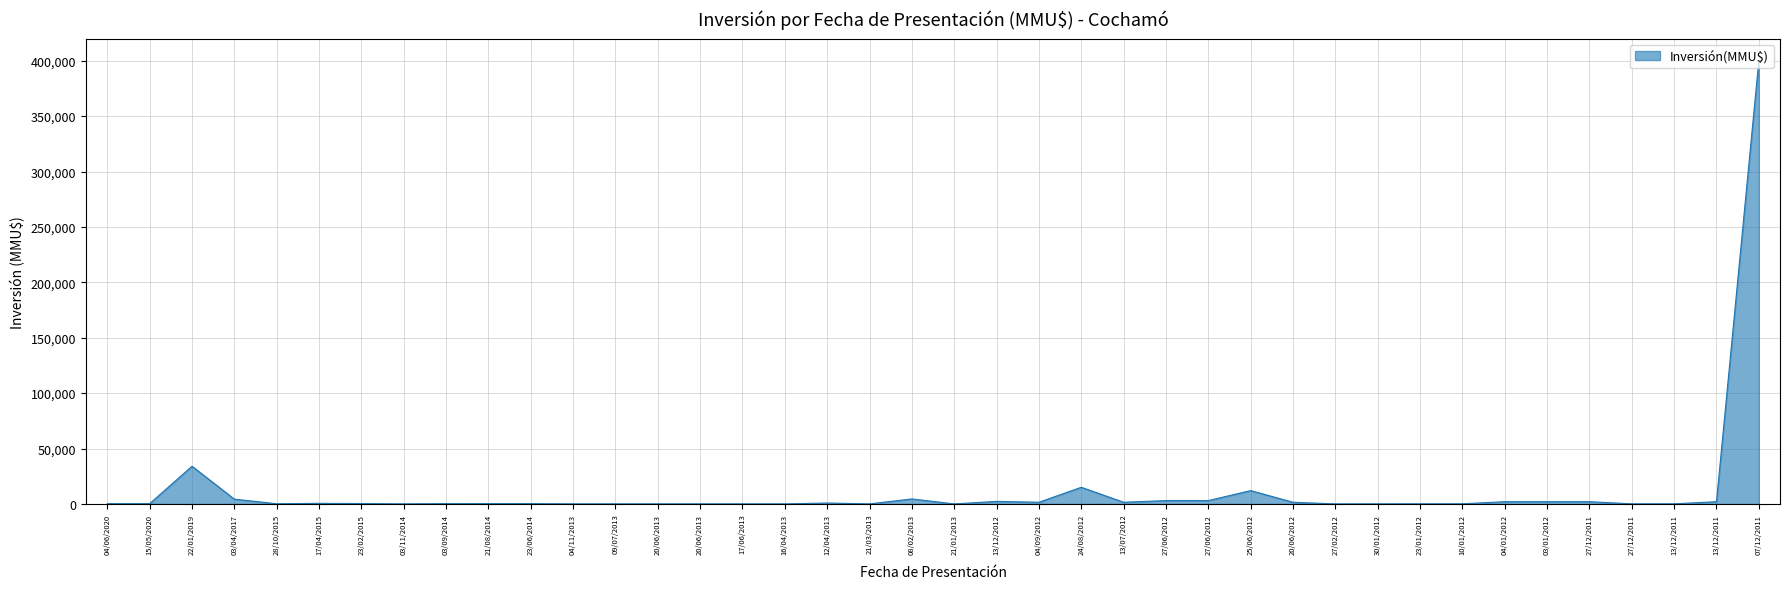

At which category does the chart reach its peak across all series?

07/12/2011